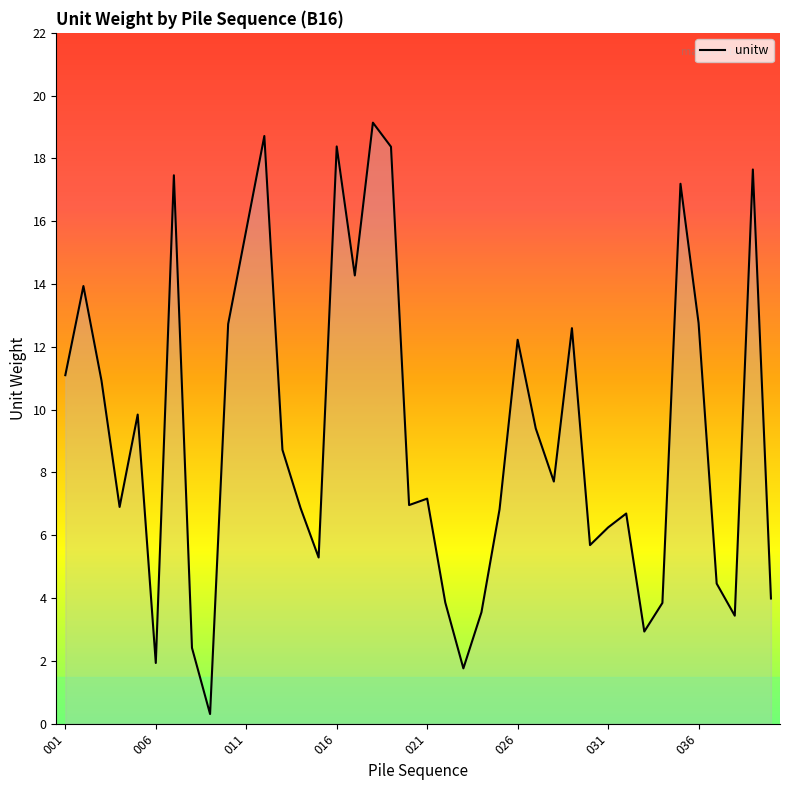

What is the greatest value displayed?

19.1